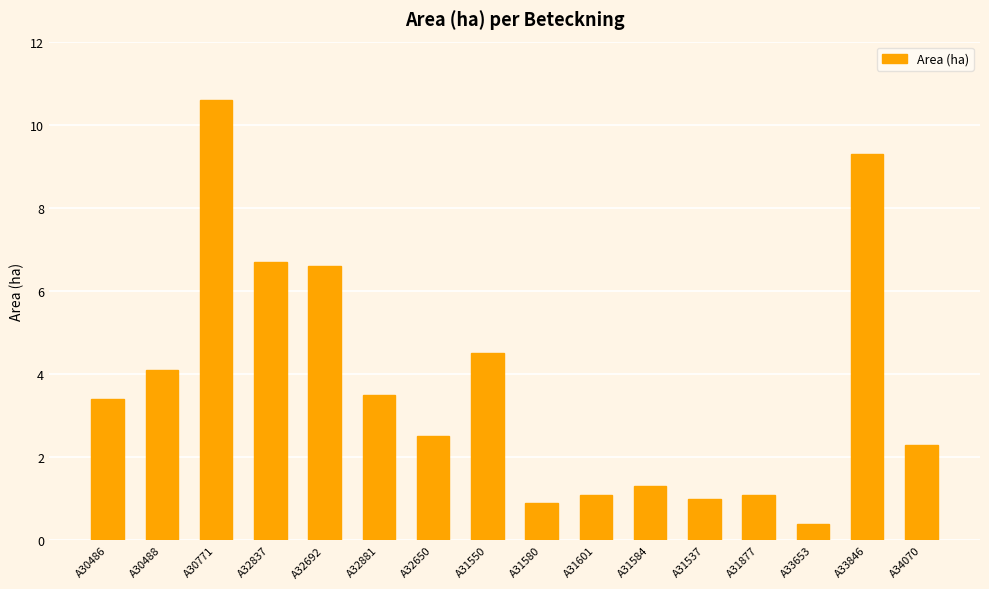

What is the sum of all values?

59.3